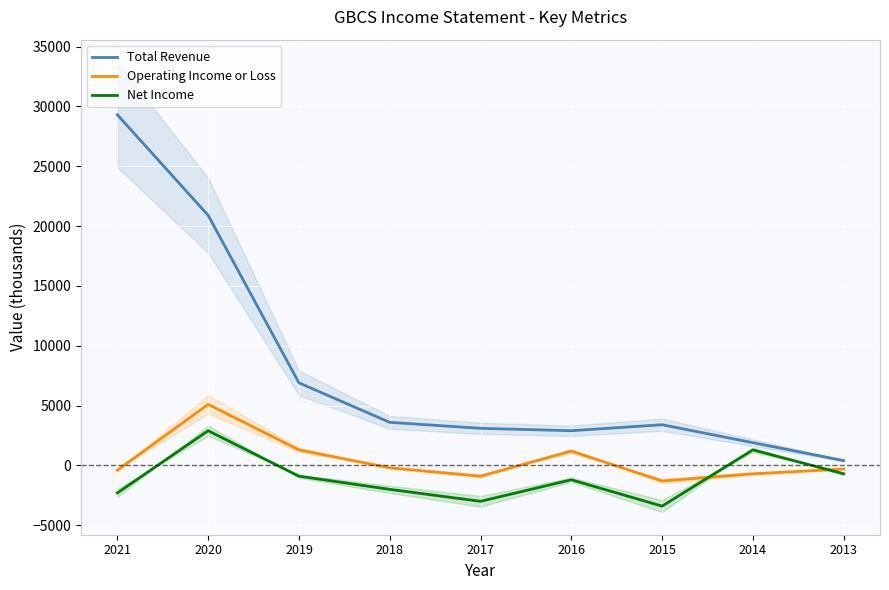

Does the chart display data point markers on the line(s)?

No